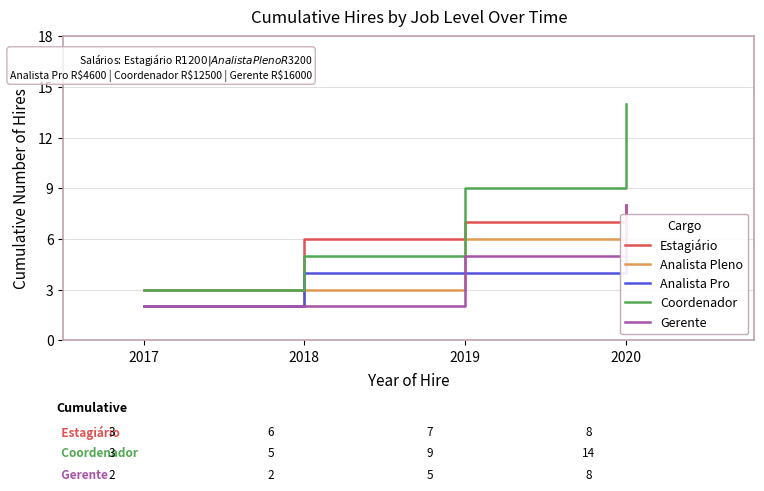

What is the difference between the highest and lowest values at 2019?

5